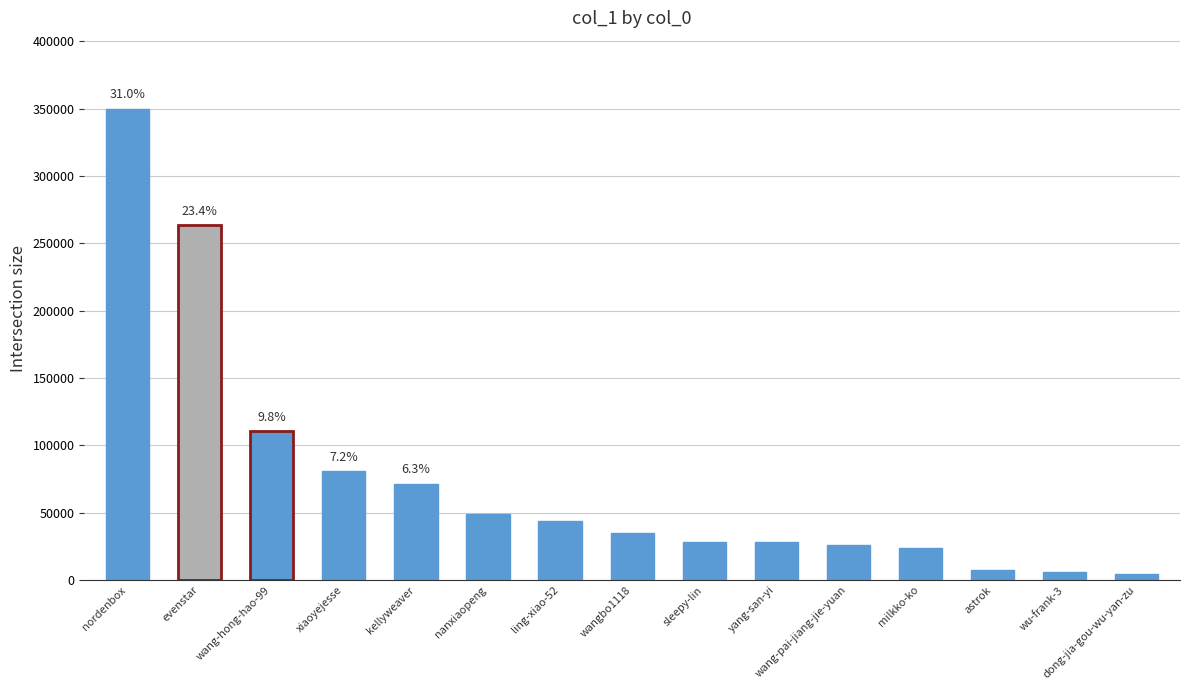

What is the change in value from nordenbox to wang-pai-jiang-jie-yuan?

-324038